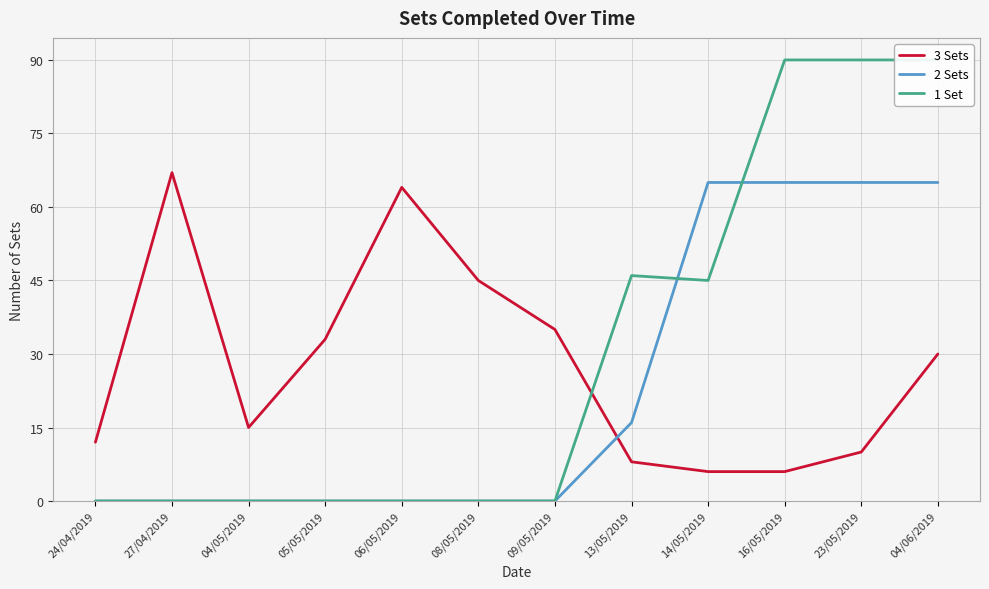

How many interior local peaks does the 3 Sets series have?

2